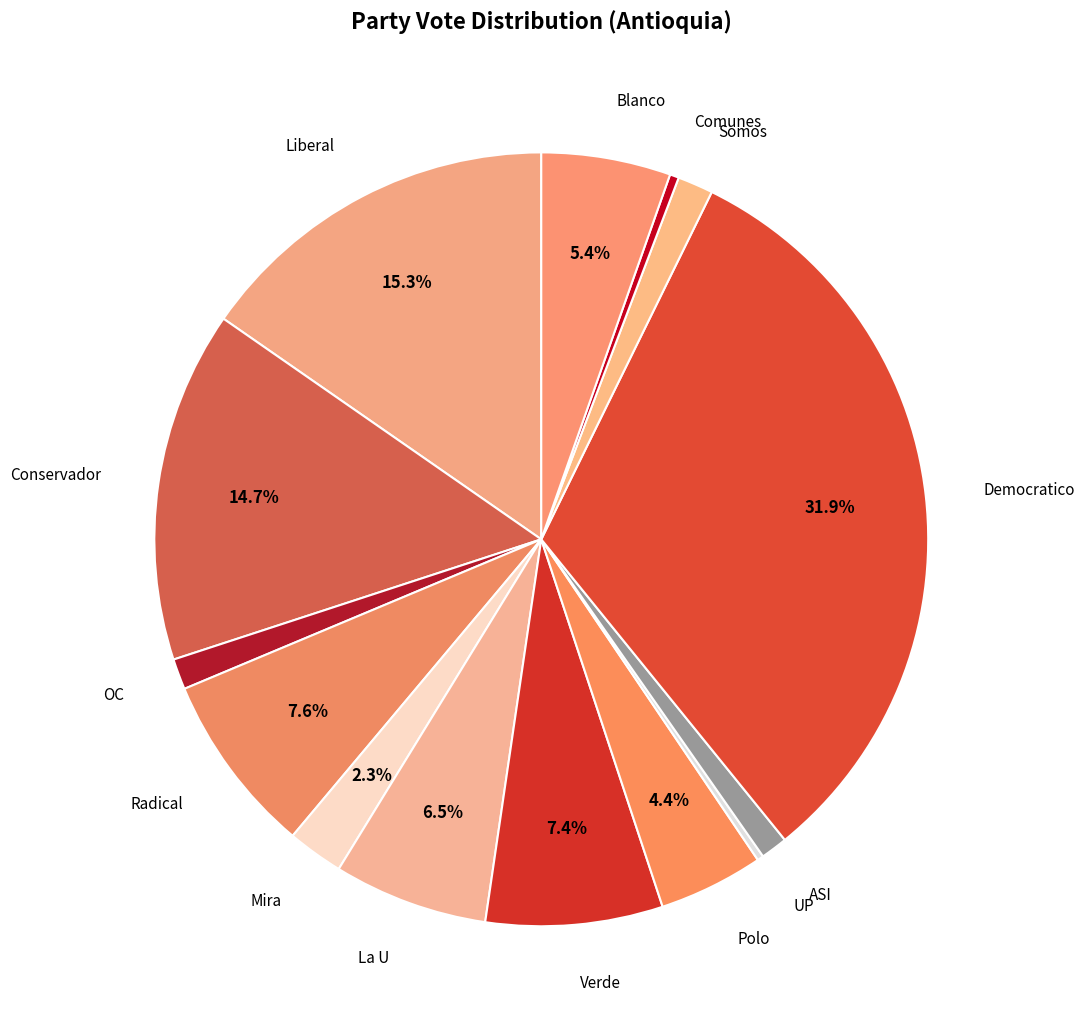

What is the largest slice in the pie chart?

Democratico